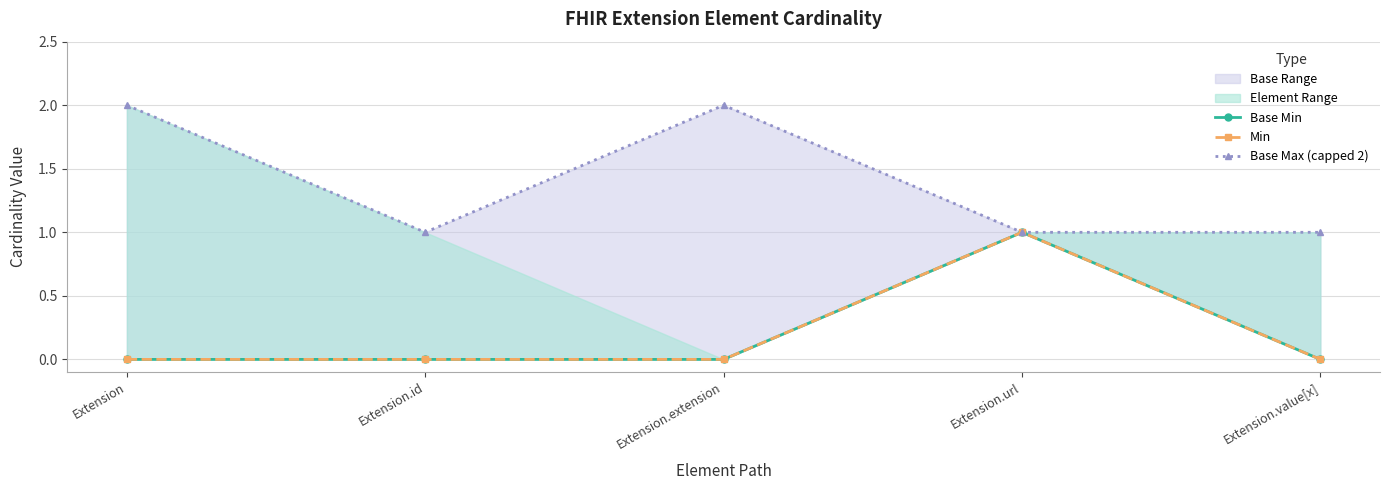

Which series has the largest range (max minus min)?

Base Min